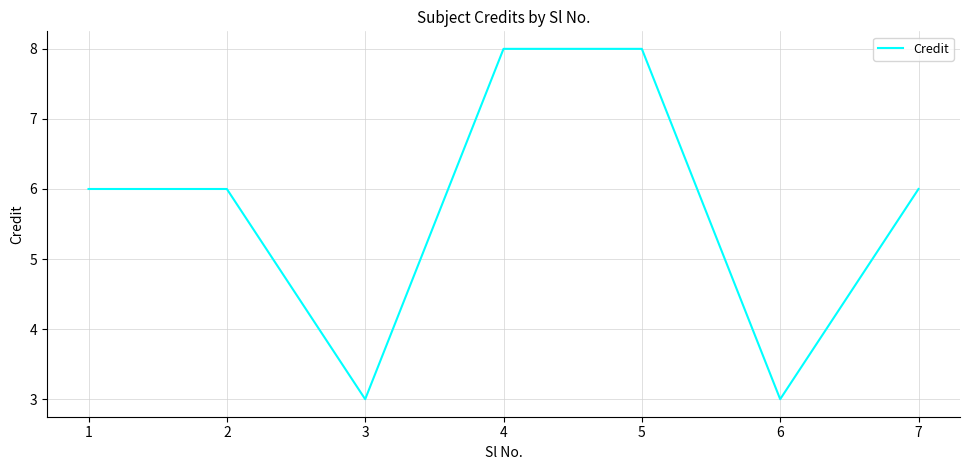

What is the ratio of the value at 1 to the value at 3?

2.0